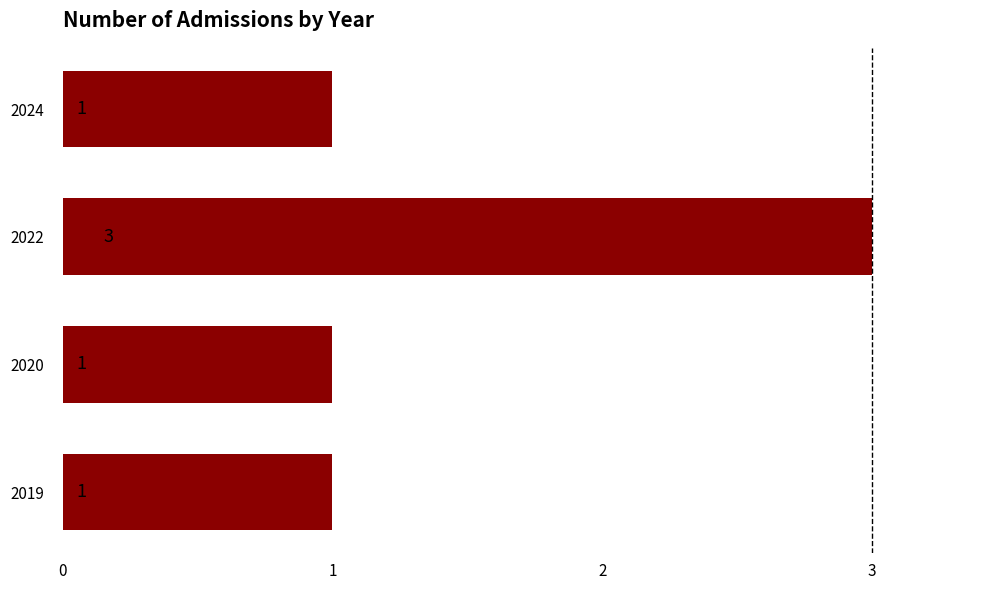

What is the greatest value displayed?

3